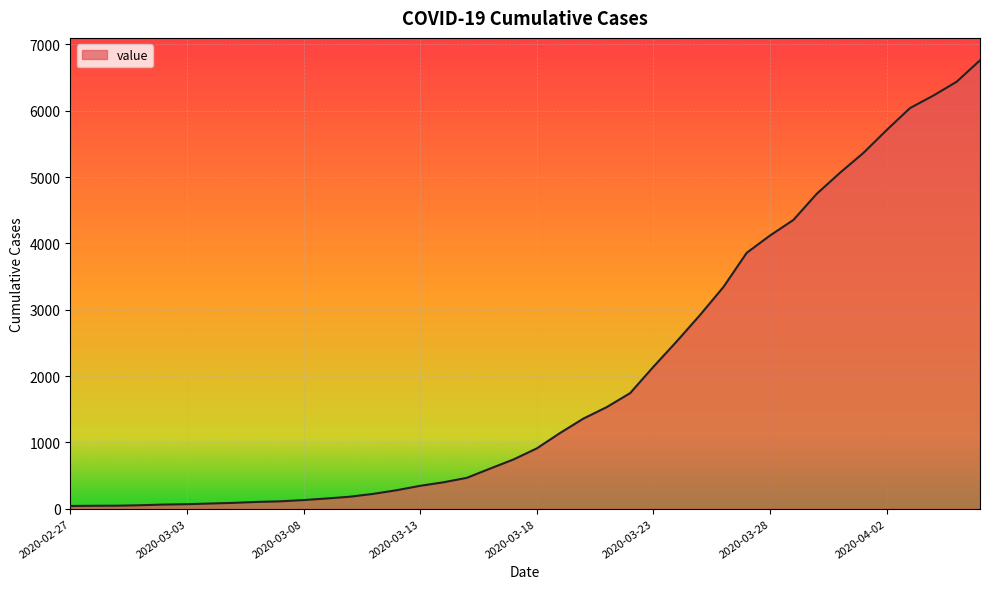

What is the difference between the maximum and minimum values?

6719